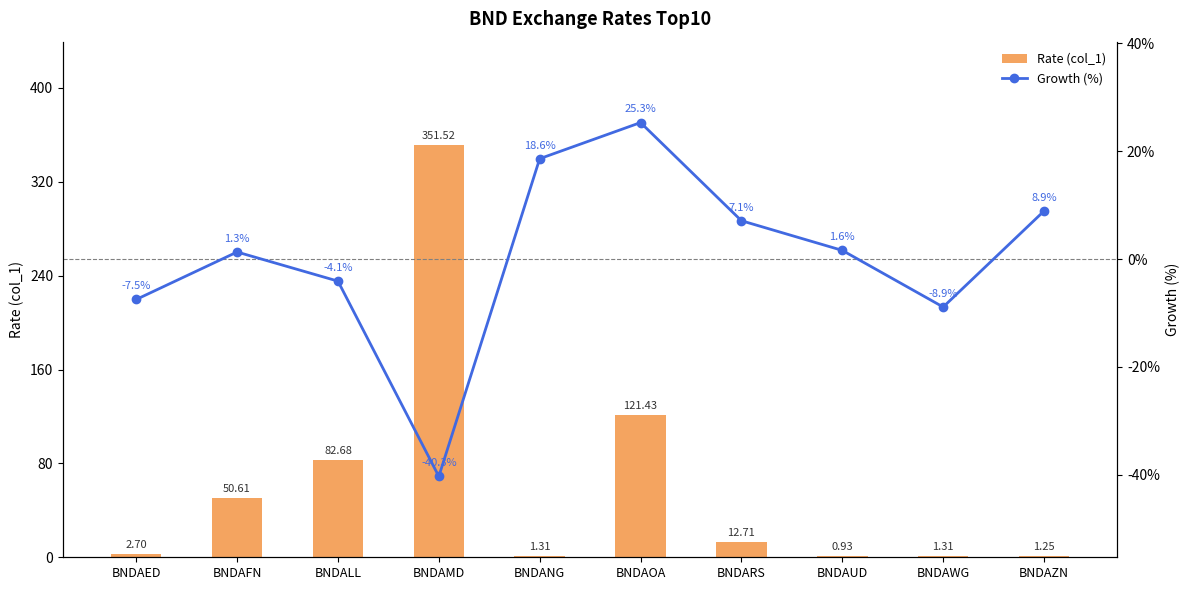

Which category has the highest value across all series?

BNDAMD